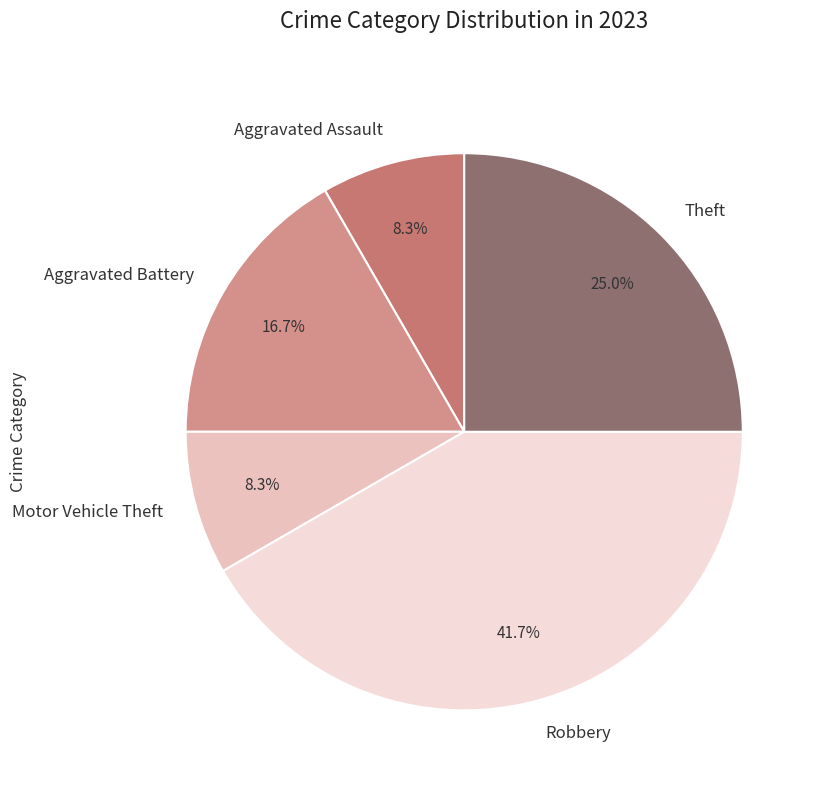

Is it true that Theft is 37% of the pie?

False